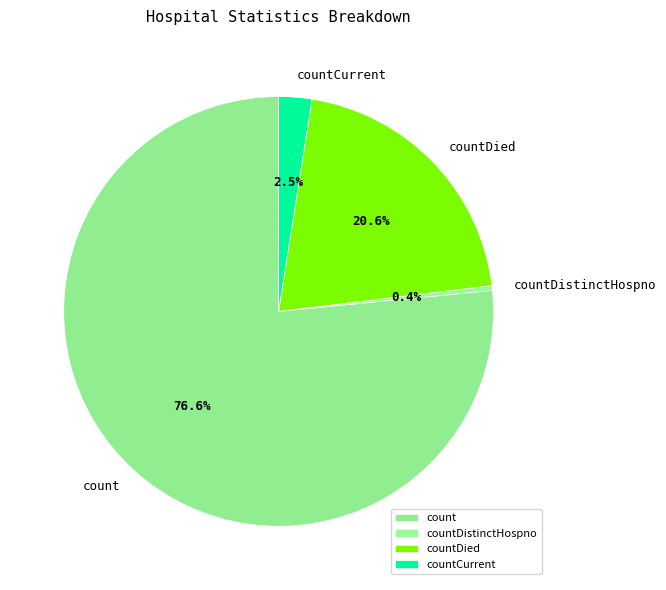

Does count represent more than half of the total?

Yes